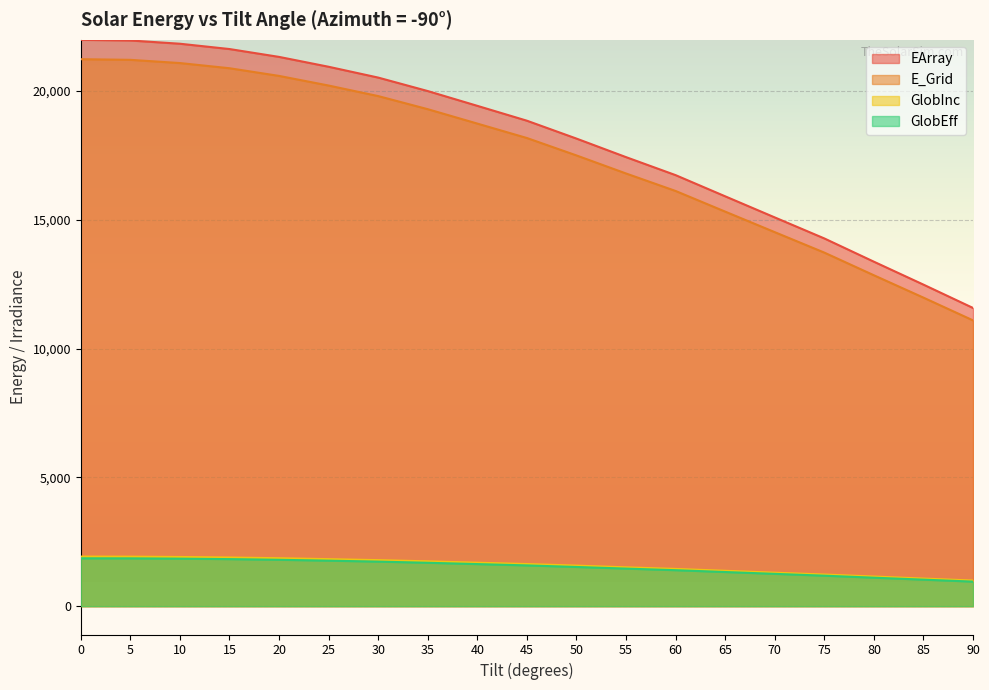

True or false: GlobInc and GlobEff intersect in this chart.

False